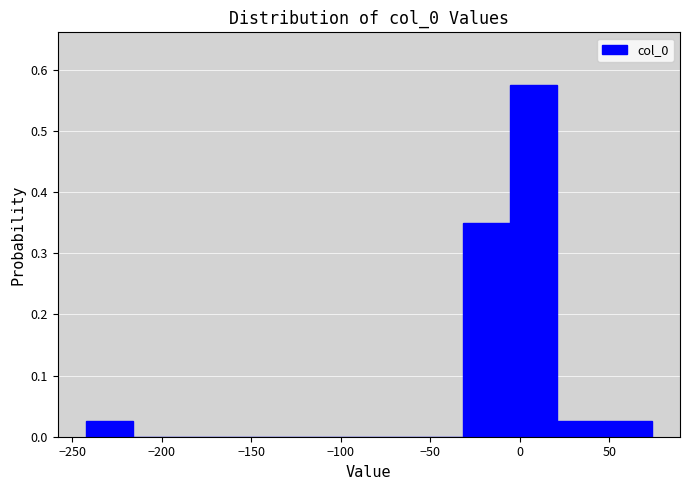

Reading left to right, list every bar in this chart as the range it spans on the x-axis followed by its height. Neither the bar edges nor the heights are printed on the chart, so give them approximately, as read against the axes.

-240 to -215: 0.03
-215 to -190: 0
-190 to -165: 0
-165 to -135: 0
-135 to -110: 0
-110 to -85: 0
-85 to -60: 0
-60 to -30: 0
-30 to -5: 0.35
-5 to 20: 0.58
20 to 45: 0.03
45 to 75: 0.03